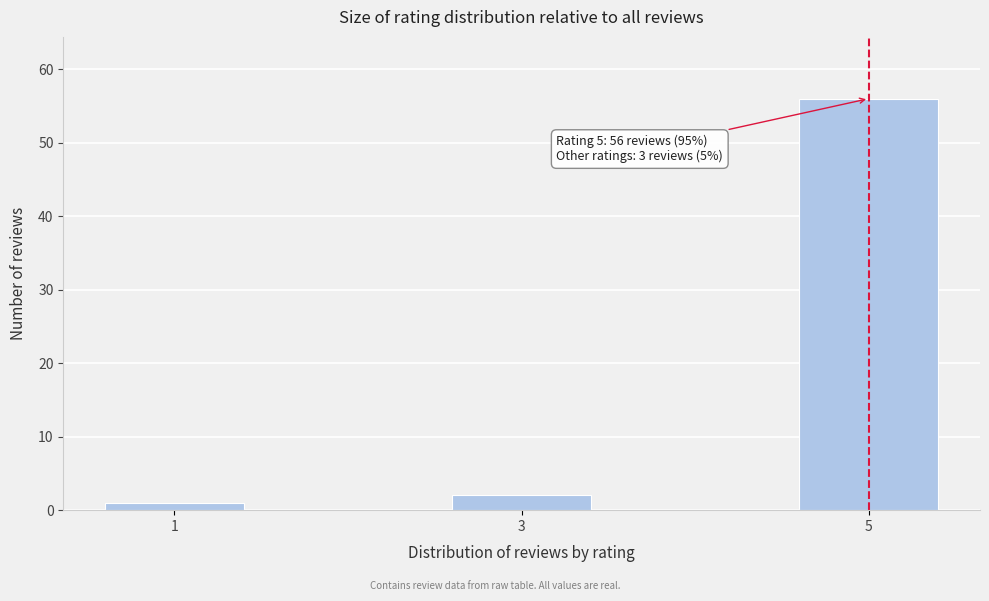

Reading left to right, extract all data points from this chart.

1=1	3=2	5=56